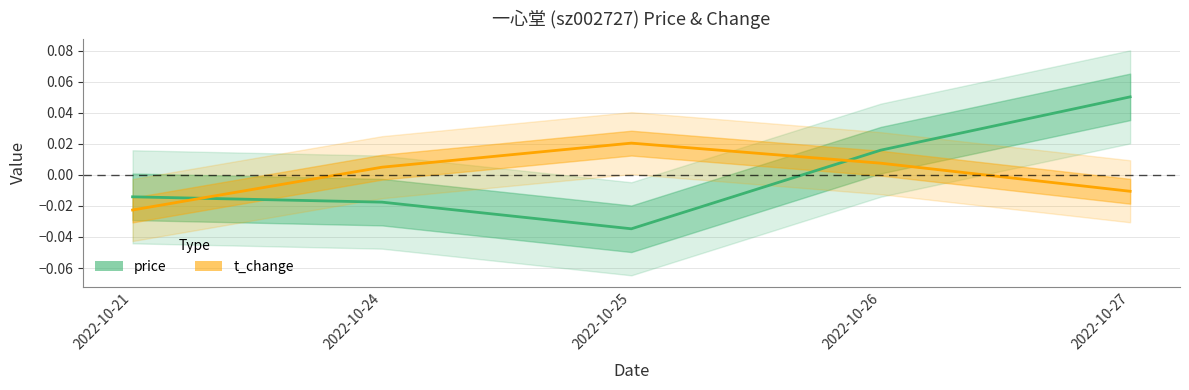

How many lines are shown in the chart?

2